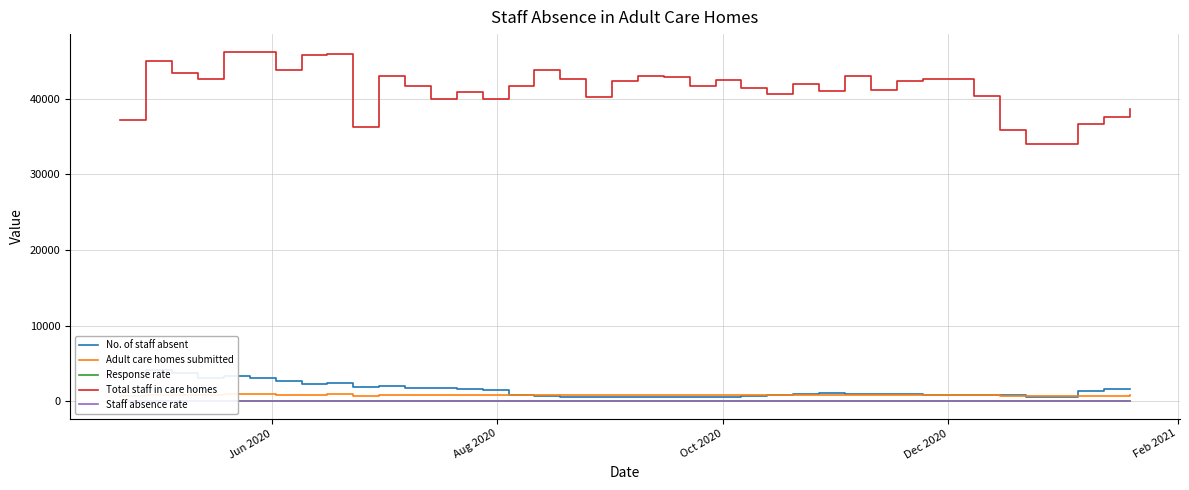

What is the lowest value of the Total staff in care homes series?

34066